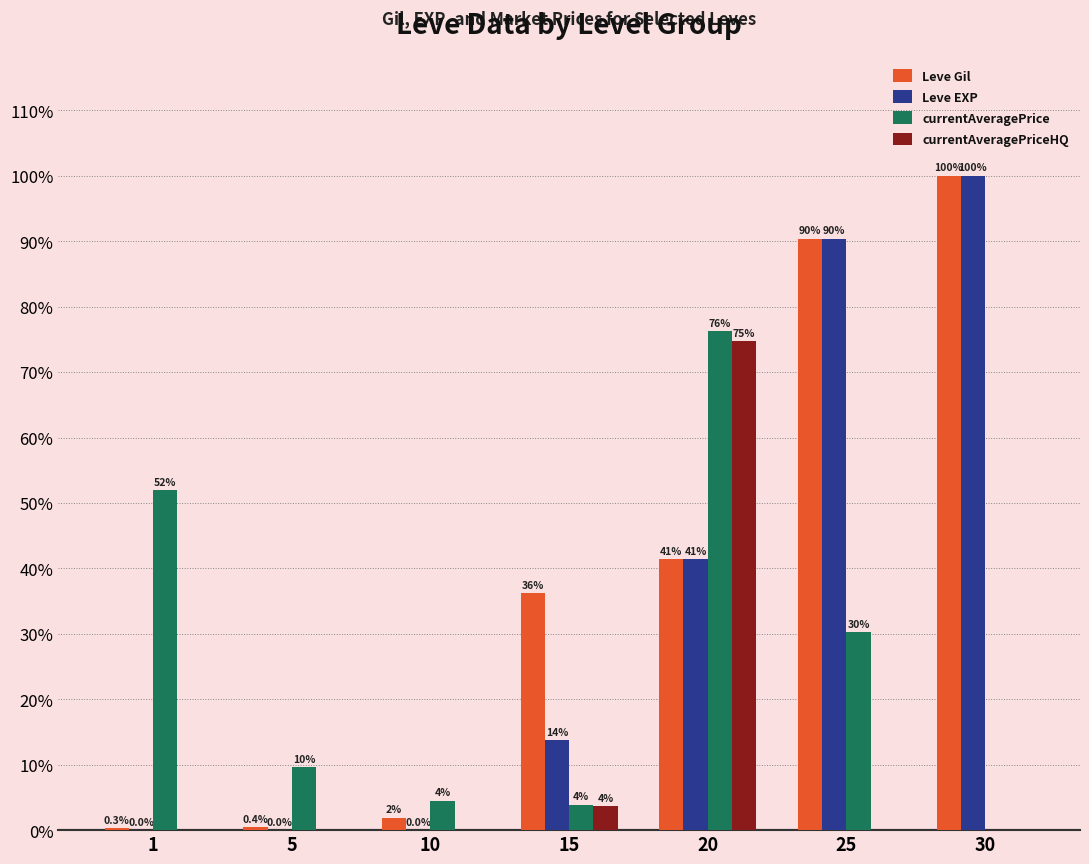

True or false: currentAveragePrice has a value of 39823.3 at 20.

True